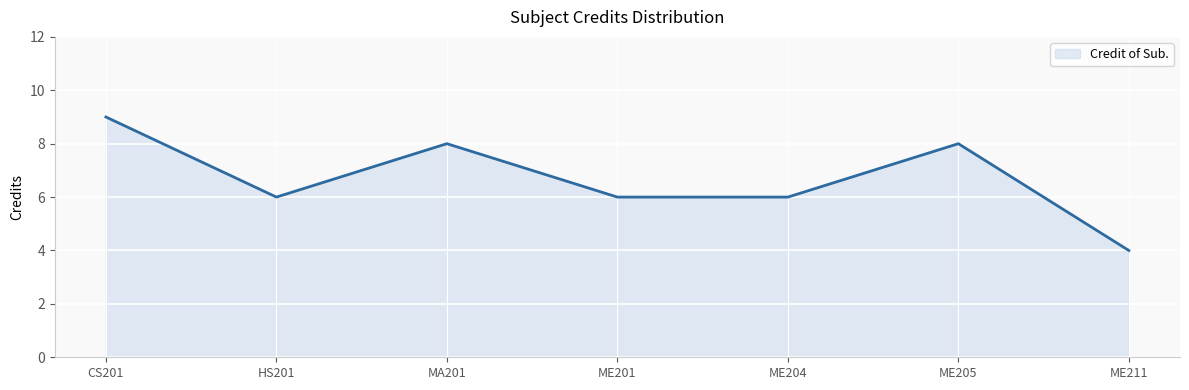

What position from the left is ME211?

7